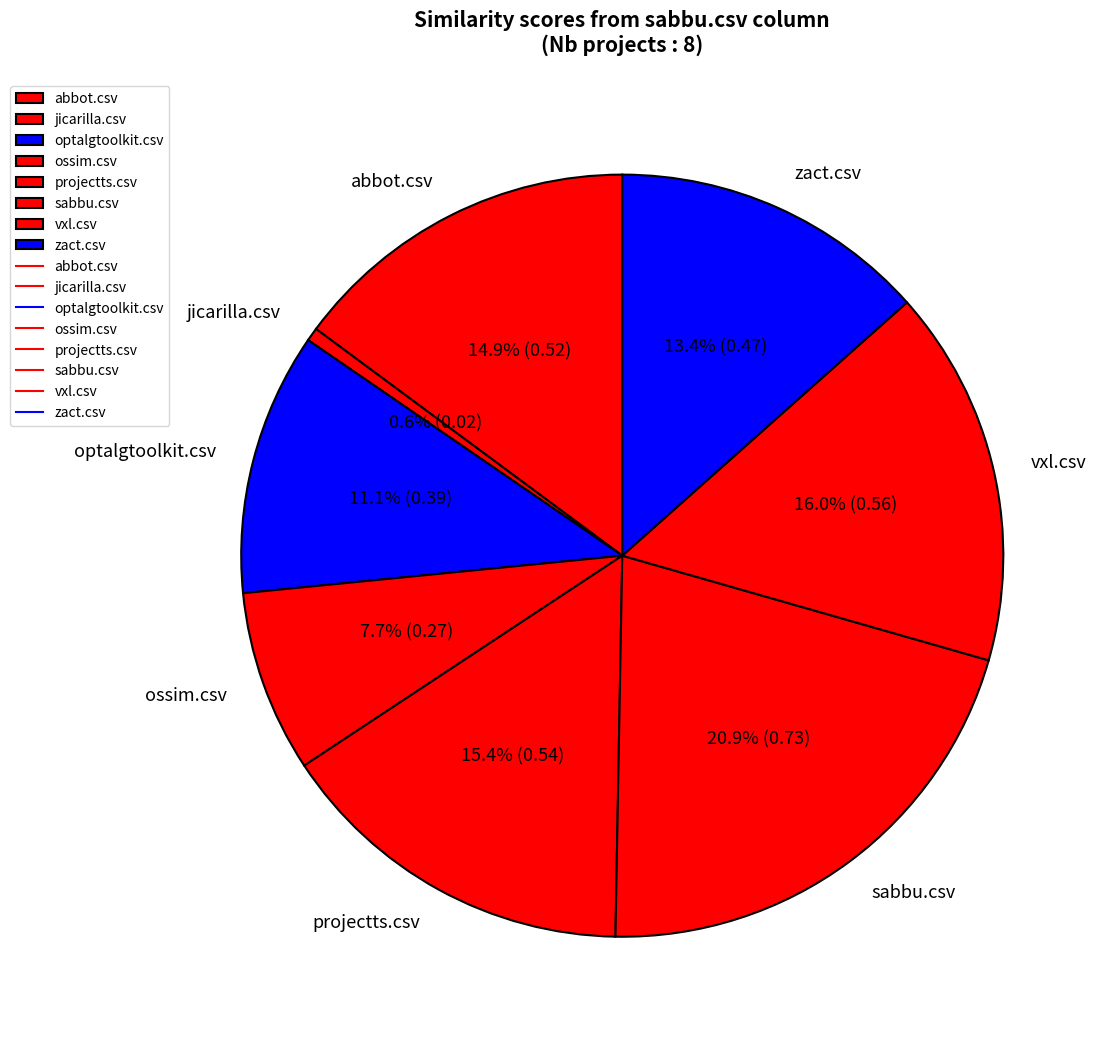

Count the number of slices in the pie.

8